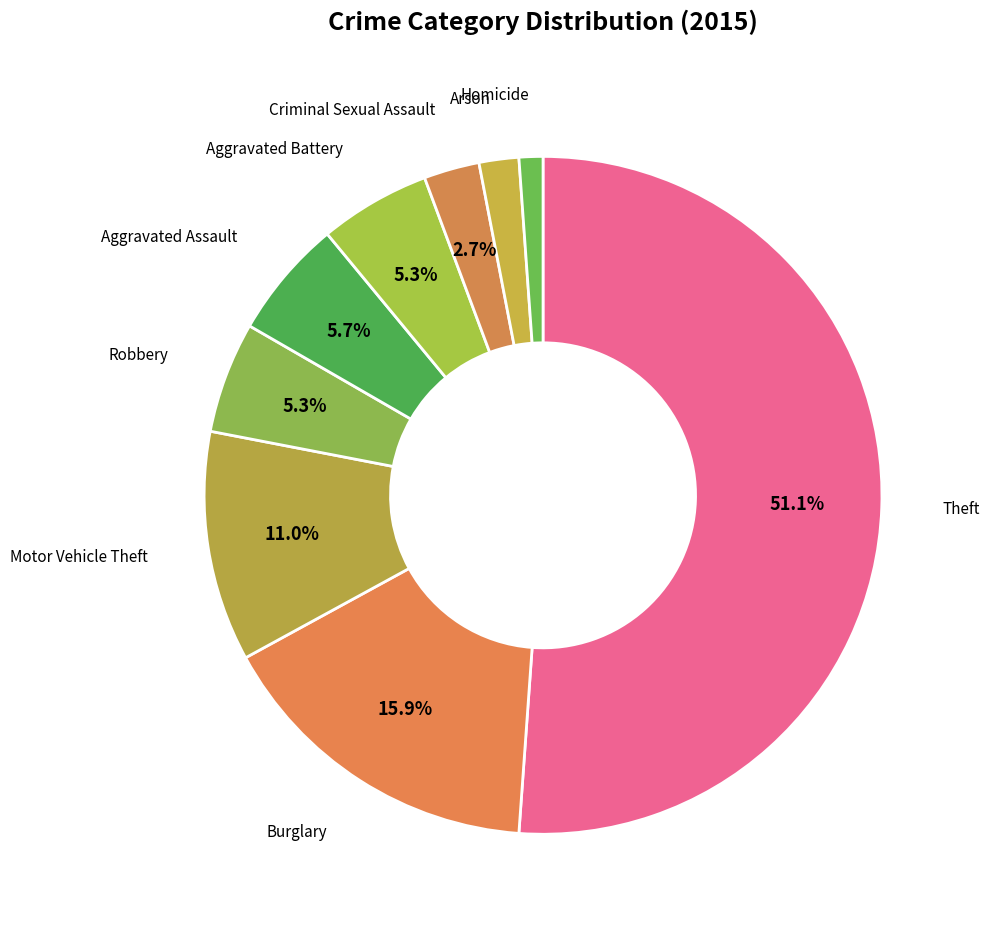

Which category has the biggest portion of the pie?

Theft